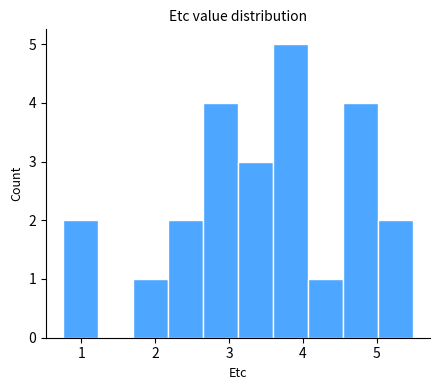

Reading left to right, transcribe this chart: for each bar, give the range it covers on the x-axis and its height. Neither the bar edges nor the heights are printed on the chart, so give them approximately, as read against the axes.

0.8 to 1.2: 2
1.2 to 1.7: 0
1.7 to 2.2: 1
2.2 to 2.7: 2
2.7 to 3.1: 4
3.1 to 3.6: 3
3.6 to 4.1: 5
4.1 to 4.5: 1
4.5 to 5.0: 4
5.0 to 5.5: 2